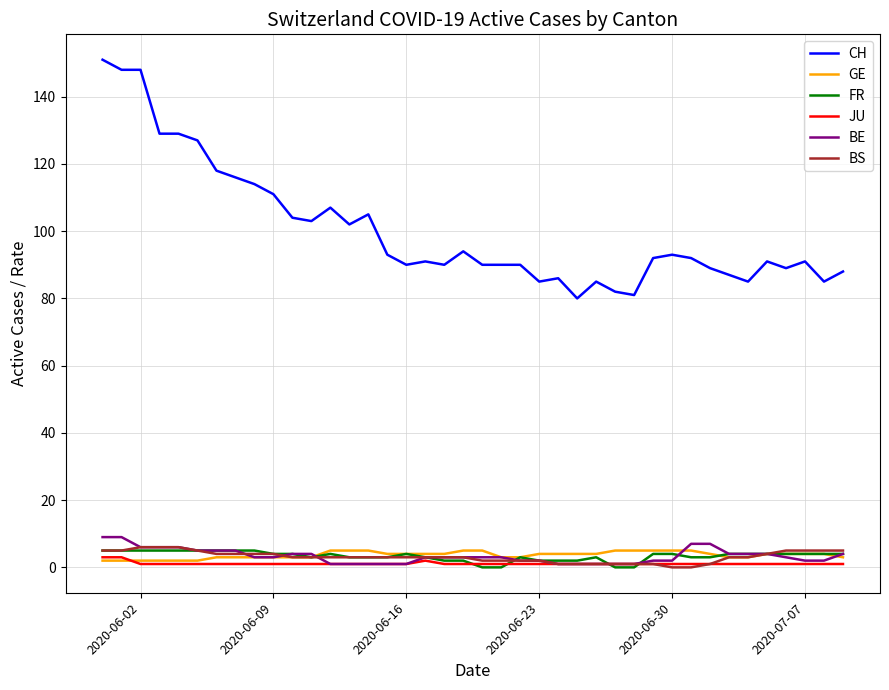

True or false: JU and CH cross at least once.

False